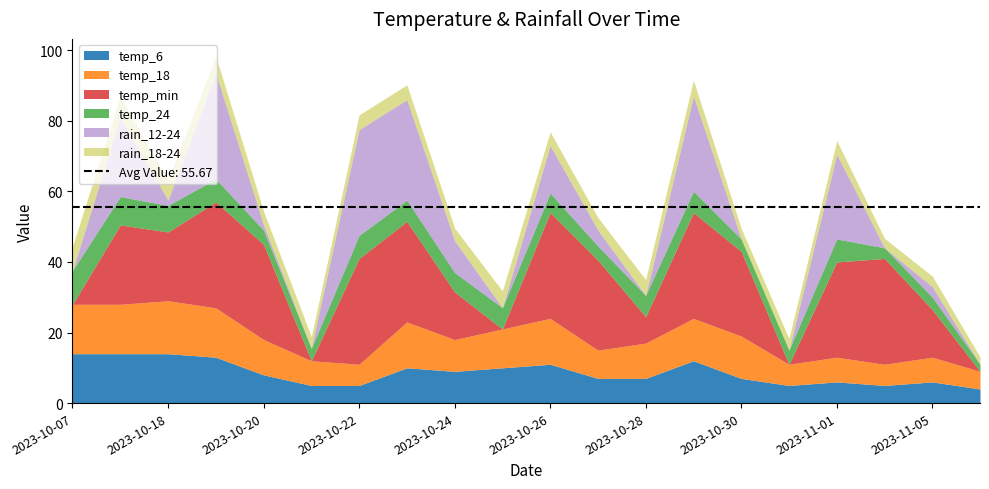

True or false: temp_min and temp_24 cross at least once.

False